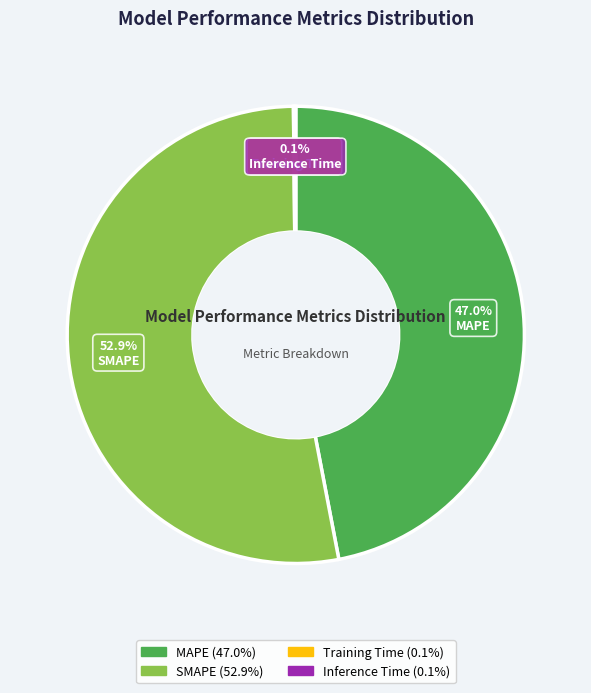

What is the largest slice in the pie chart?

SMAPE